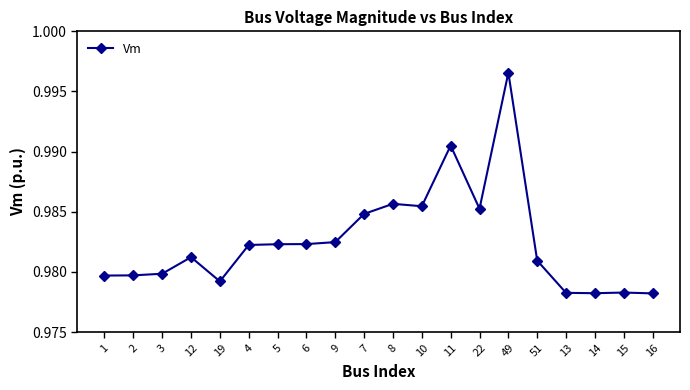

True or false: the data has more than 0 interior local peaks.

True